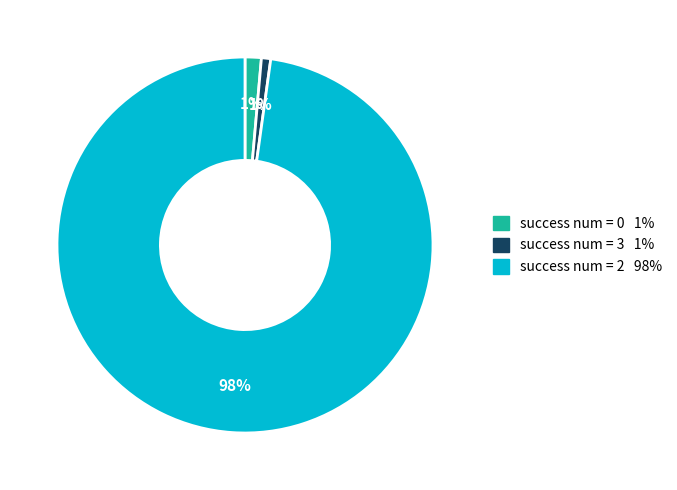

Is there a majority slice in this chart?

Yes